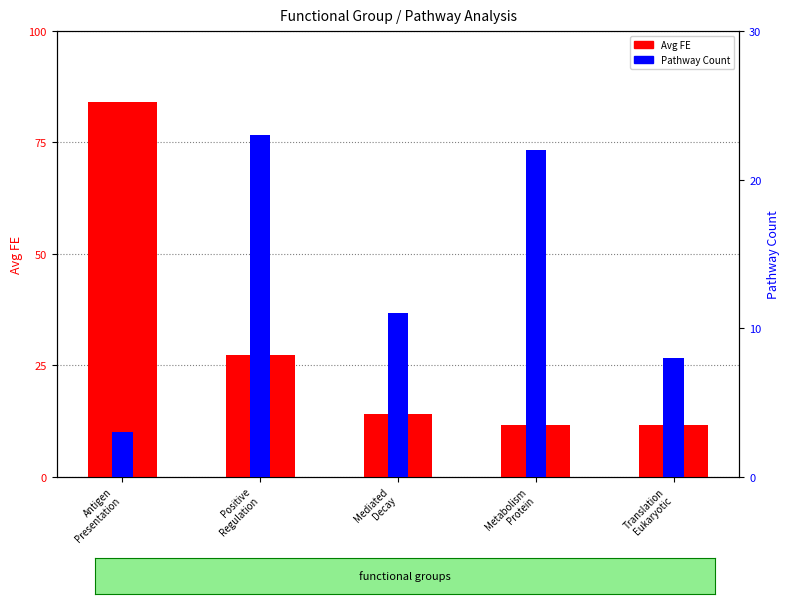

Rank the series at Metabolism
Protein from highest to lowest value.

Pathway Count, Avg FE